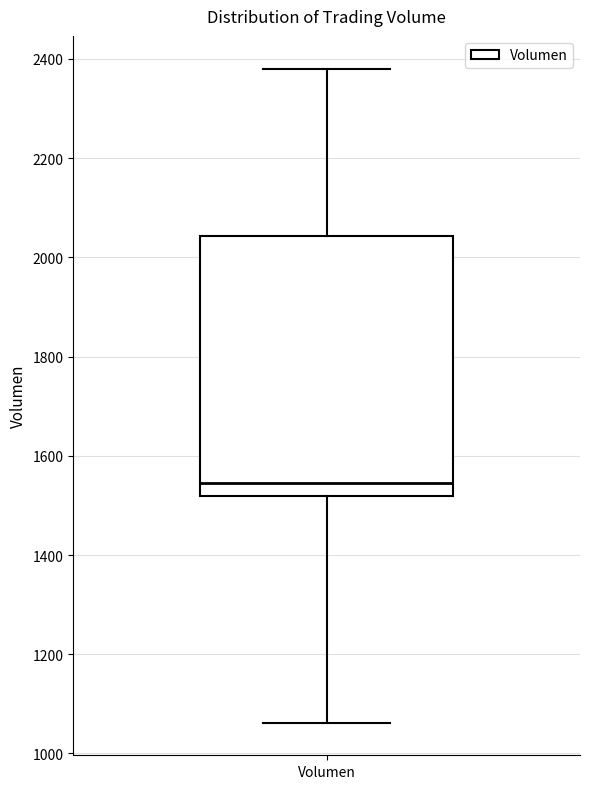

Transcribe this box plot: give where the median line is, the range the box spans, and where the two whiskers end, as read against the y-axis. The values are not printed on the chart, so give them approximately, as read against the axis.

median 1540, box 1520 to 2040, whiskers 1060 to 2380